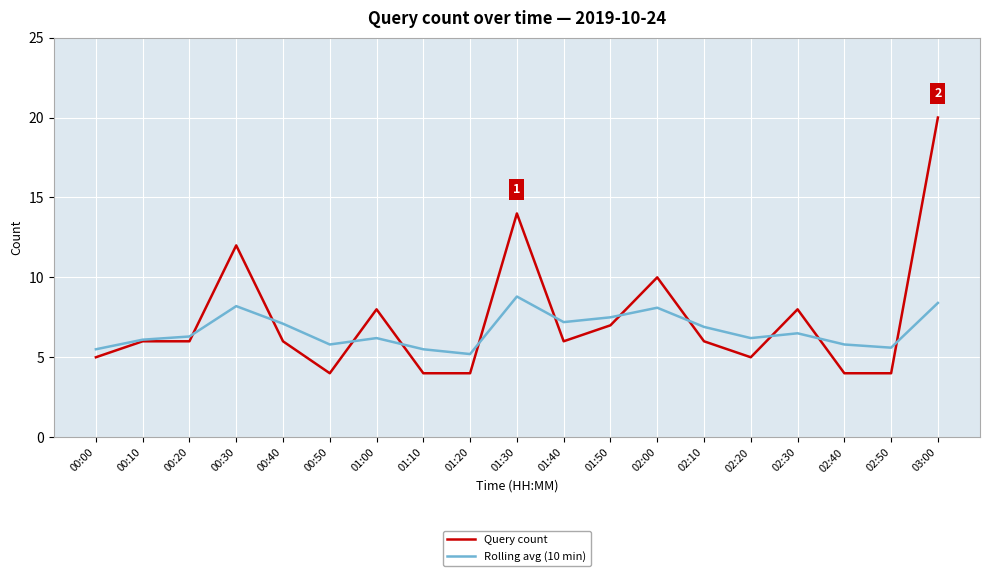

What is the total value across all series at 00:40?

13.1